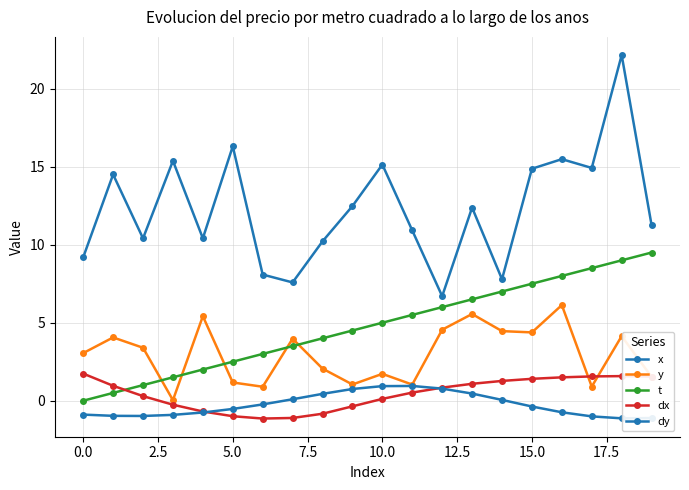

True or false: y has more than 1 points higher than both neighbors.

True